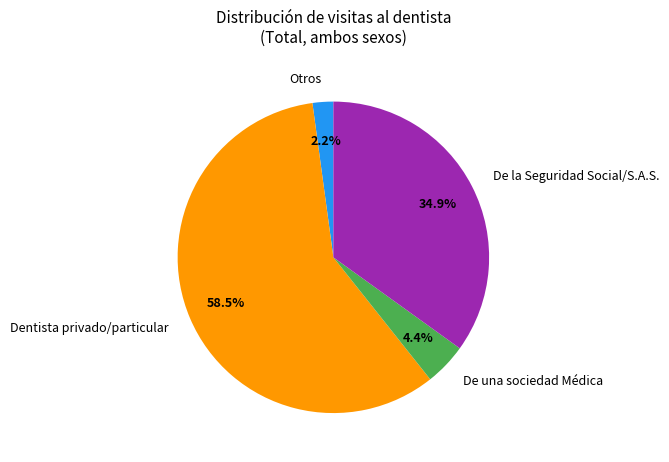

How many segments does this pie chart have?

4